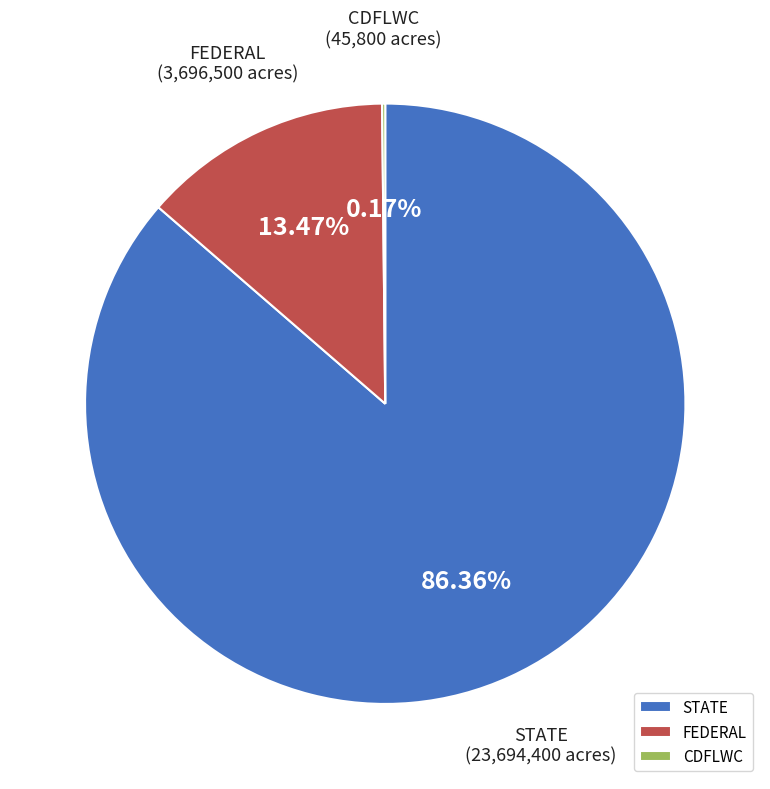

What is the largest slice in the pie chart?

STATE